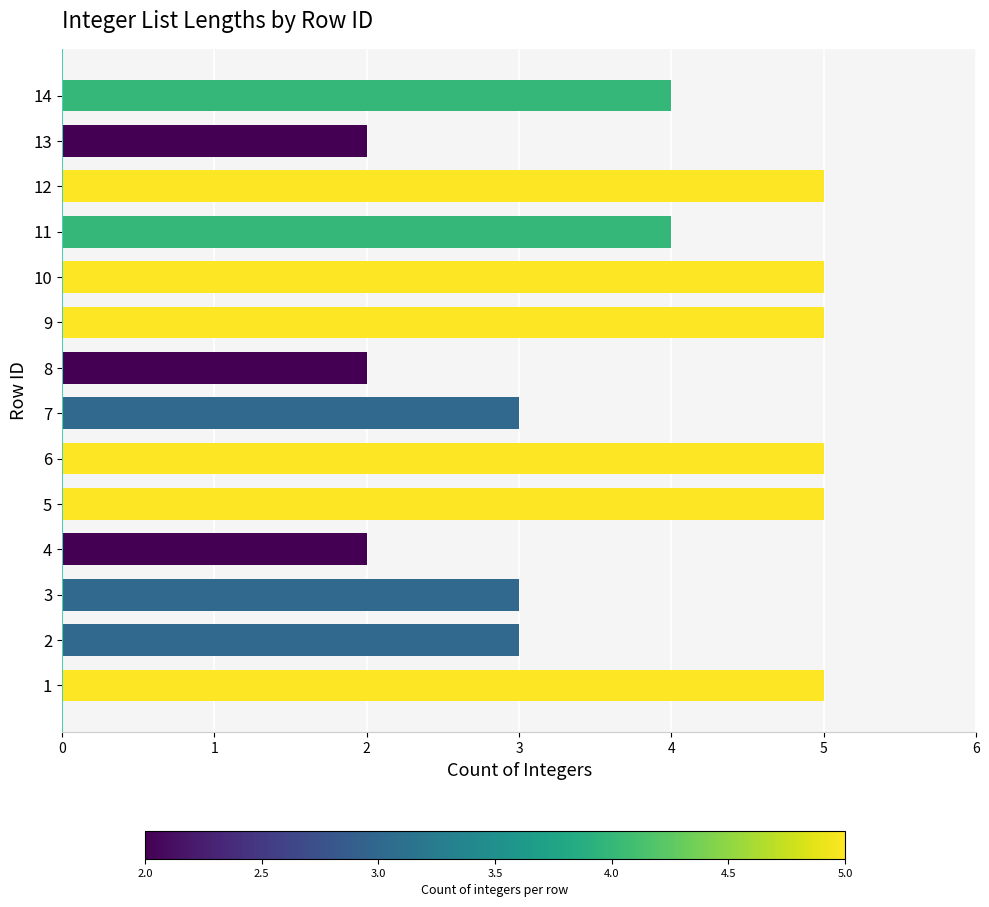

Approximately how many times larger is the value at 9 compared to 13?

2.5